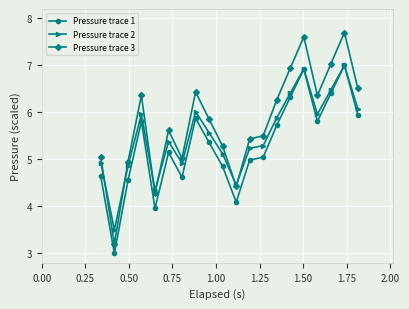

What is the value of the Pressure trace 3 point at the 3rd from the left?

4.9